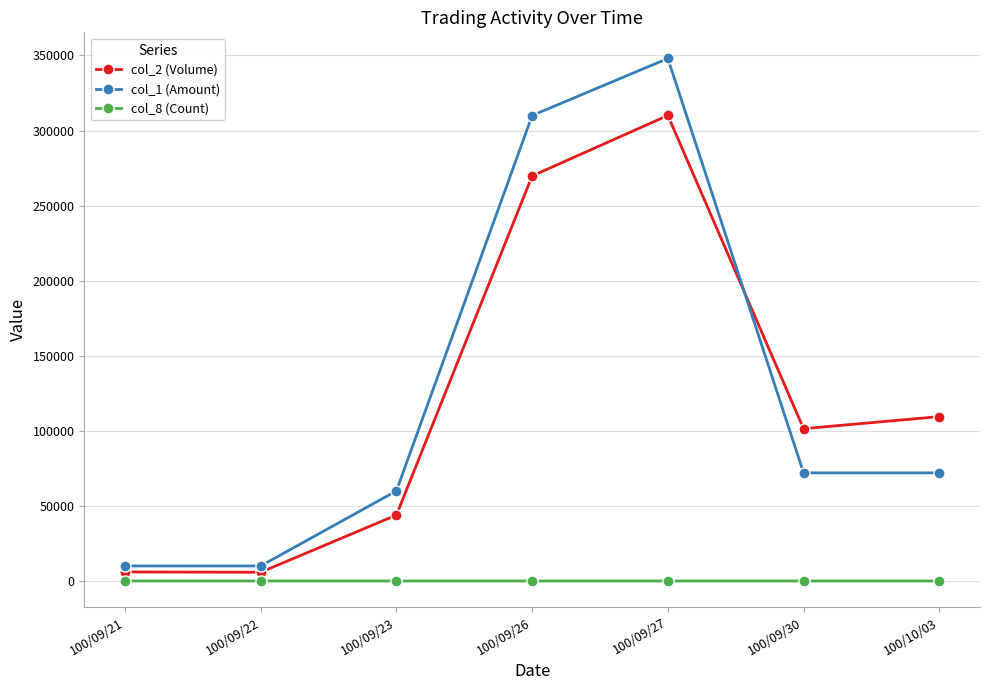

What is the label of the 3rd point from the right?

100/09/27